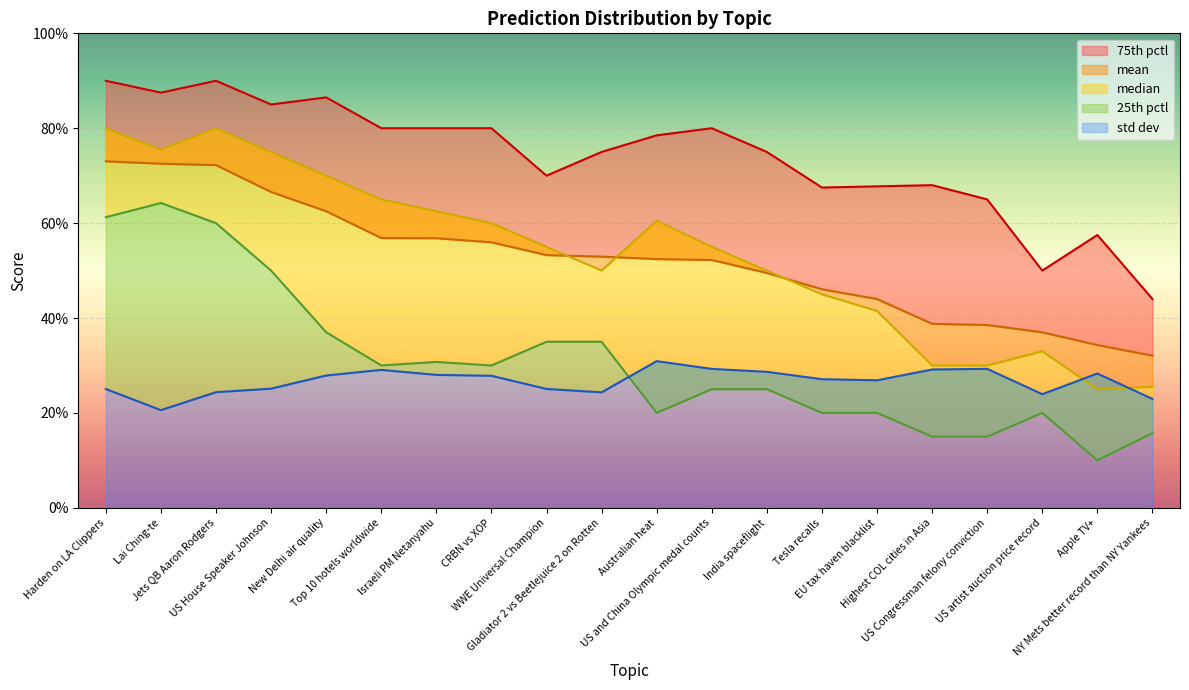

Reading left to right, extract all data points from this chart.

mean: 73.0	72.5	72.2	66.6	62.5	56.9	56.8	56.0	53.3	52.9	52.4	52.2	49.5	46.1	44.0	38.8	38.5	37.0	34.3	32.1
median: 80.0	75.5	80.0	75.0	70.0	65.0	62.5	60.0	55.0	50.0	60.5	55.0	50.0	45.0	41.5	30.0	30.0	33.0	25.0	25.5
75th pctl: 90.0	87.5	90.0	85.0	86.5	80.0	80.0	80.0	70.0	75.0	78.5	80.0	75.0	67.5	67.8	68.0	65.0	50.0	57.5	44.0
25th pctl: 61.2	64.2	60.0	50.0	37.0	30.0	30.8	30.0	35.0	35.0	20.0	25.0	25.0	20.0	20.0	15.0	15.0	20.0	10.0	15.8
std dev: 25.0	20.6	24.4	25.1	27.9	29.1	28.0	27.8	25.1	24.3	30.9	29.3	28.7	27.1	26.9	29.2	29.3	23.9	28.3	22.9